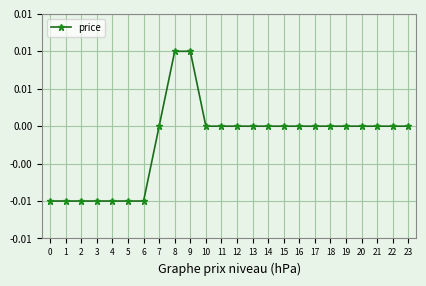

True or false: the data shows 0.0 at 20.

True